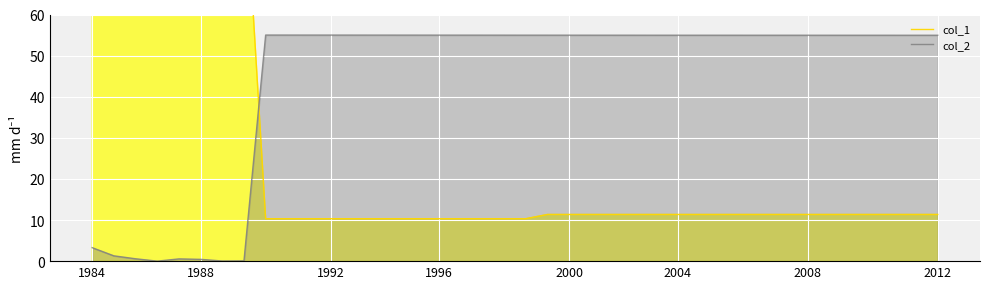

Which series has the widest spread of values?

col_1